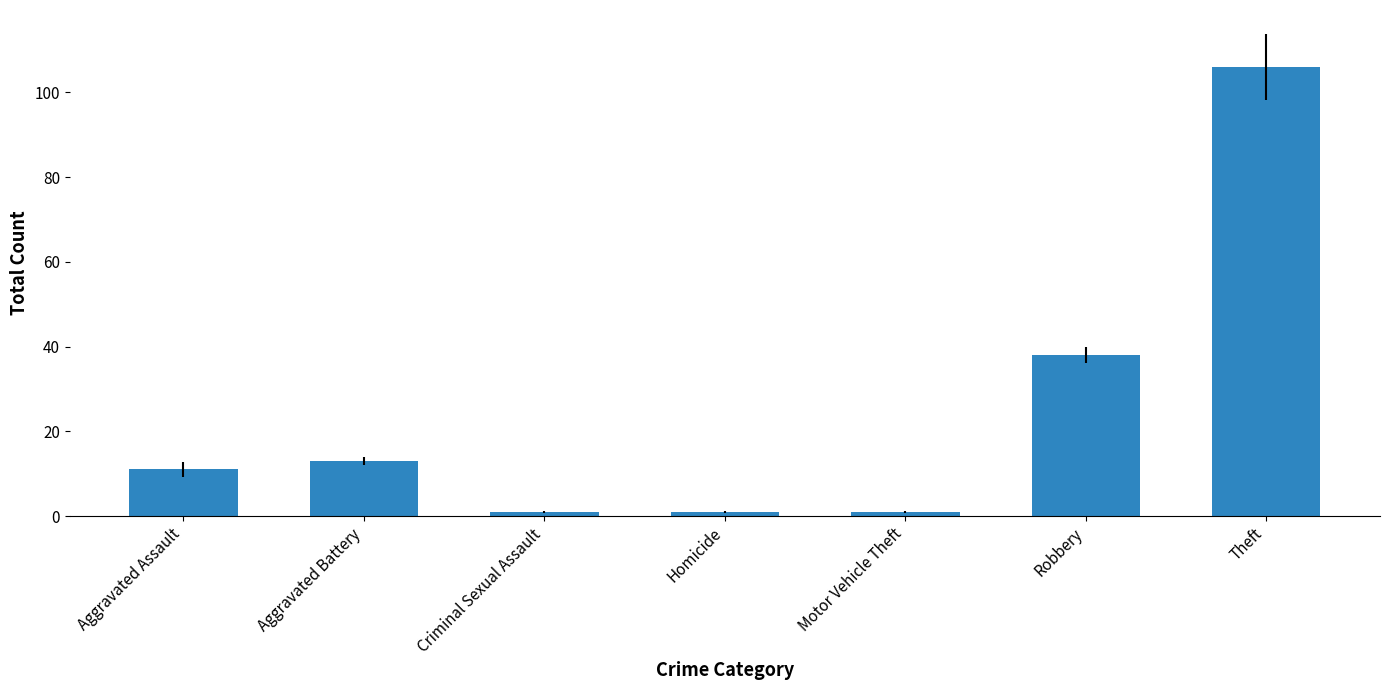

Which has a higher value, Aggravated Assault or Homicide?

Aggravated Assault